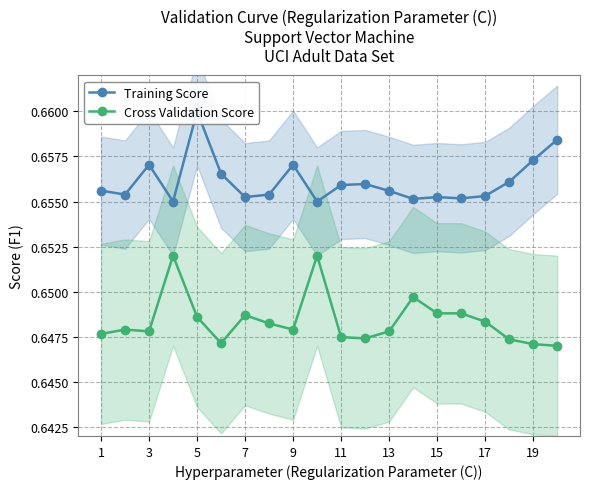

True or false: Cross Validation Score and Training Score intersect in this chart.

False